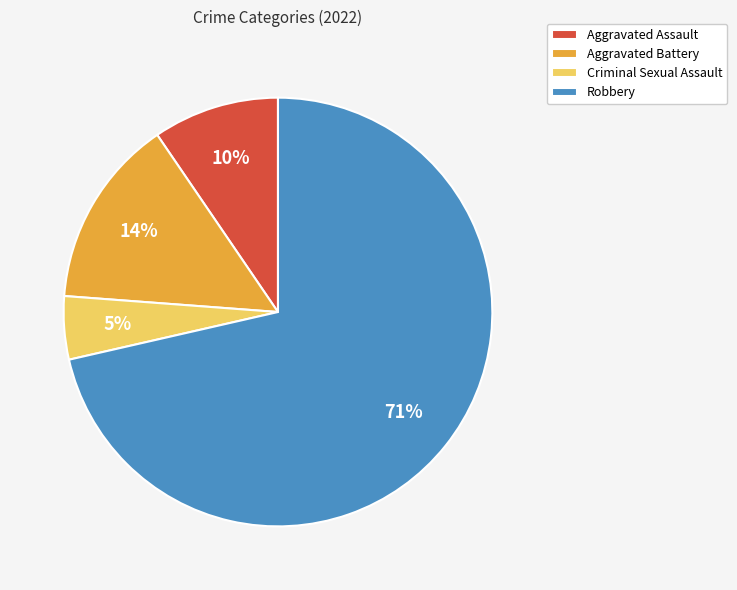

What percentage is the Aggravated Assault slice, to the nearest percent?

10%